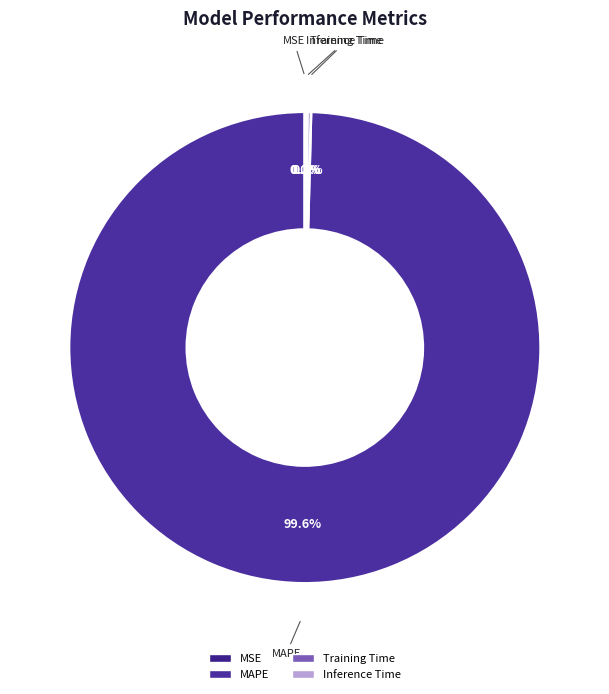

To the nearest percent, what is the average slice percentage?

25%